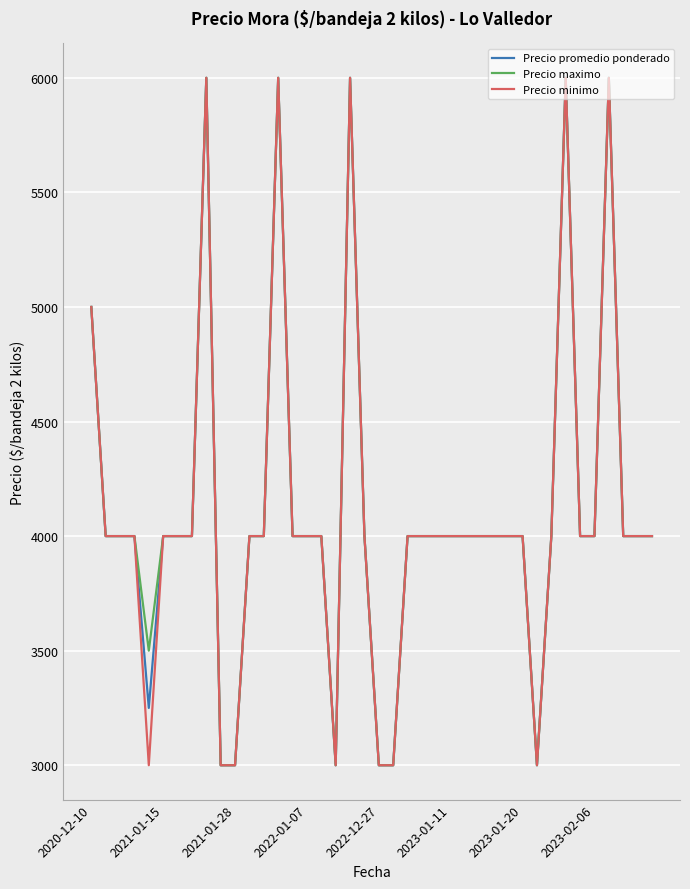

What is the maximum value for Precio minimo?

6000